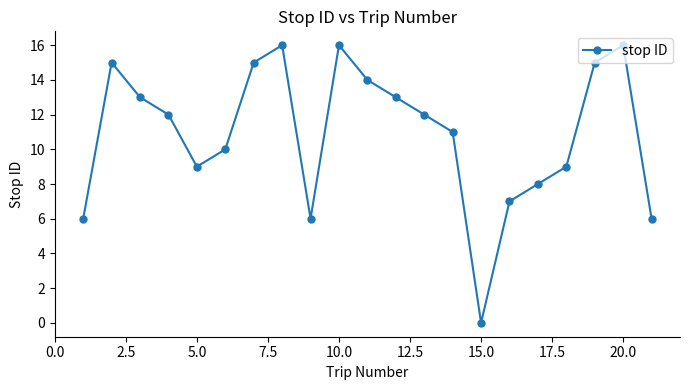

How many categories are shown in the chart?

21